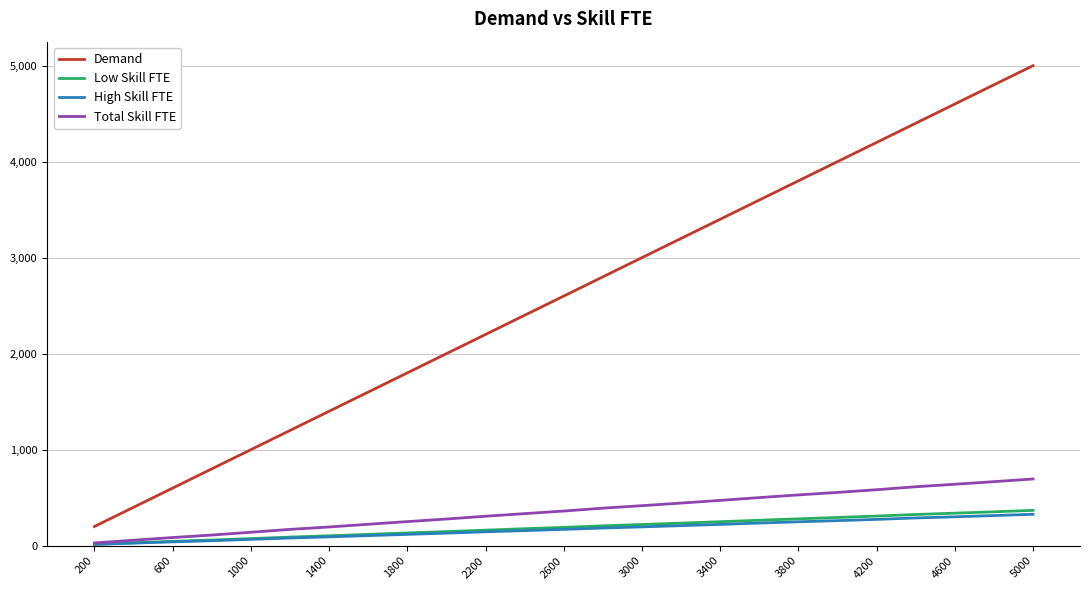

True or false: High Skill FTE and Low Skill FTE cross at least once.

False